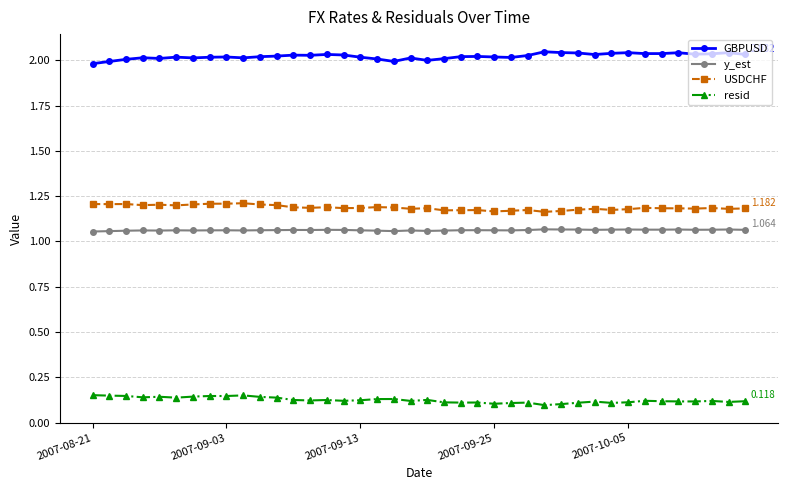

True or false: GBPUSD and resid cross at least once.

False